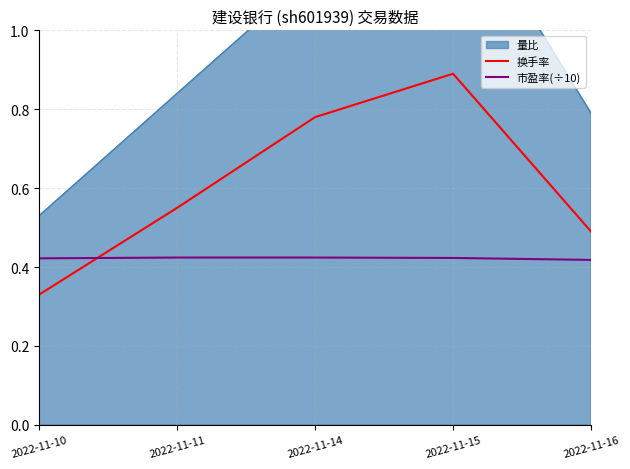

List the labels in order of 换手率 value, largest first.

2022-11-15, 2022-11-14, 2022-11-11, 2022-11-16, 2022-11-10